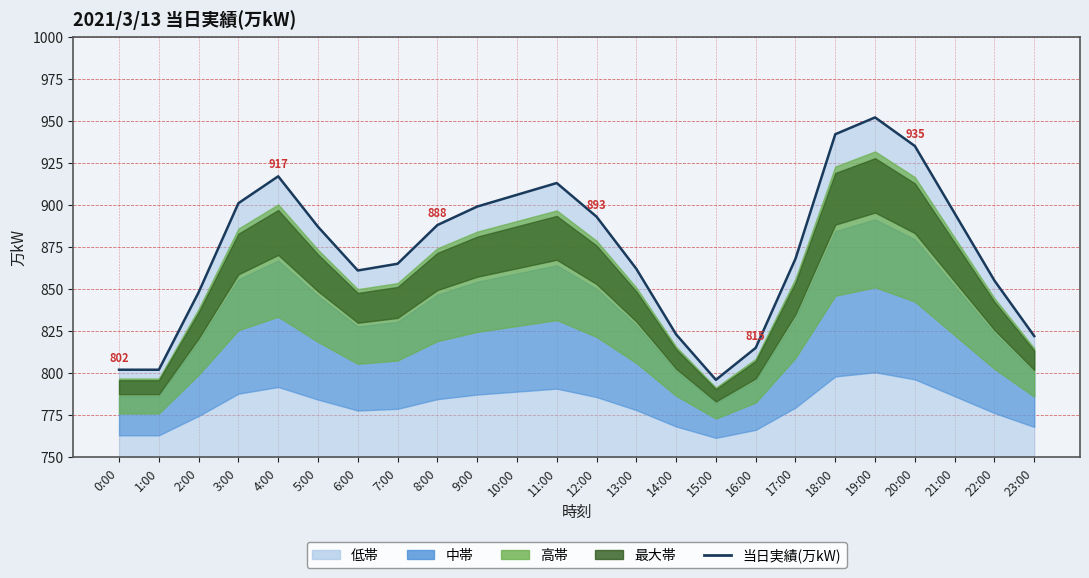

What is the difference between the values at 14:00 and 23:00?

1